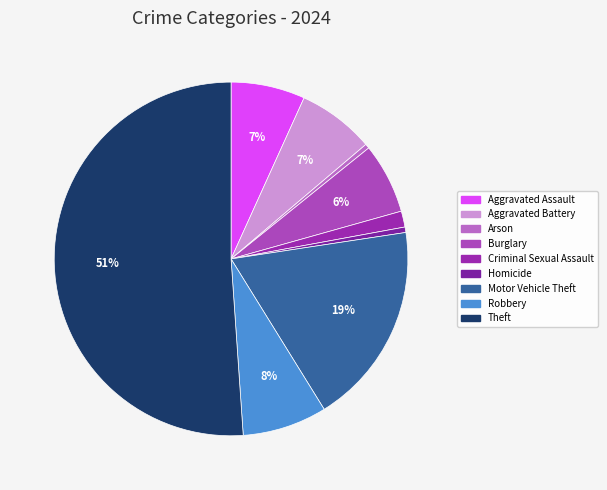

How many segments does this pie chart have?

9